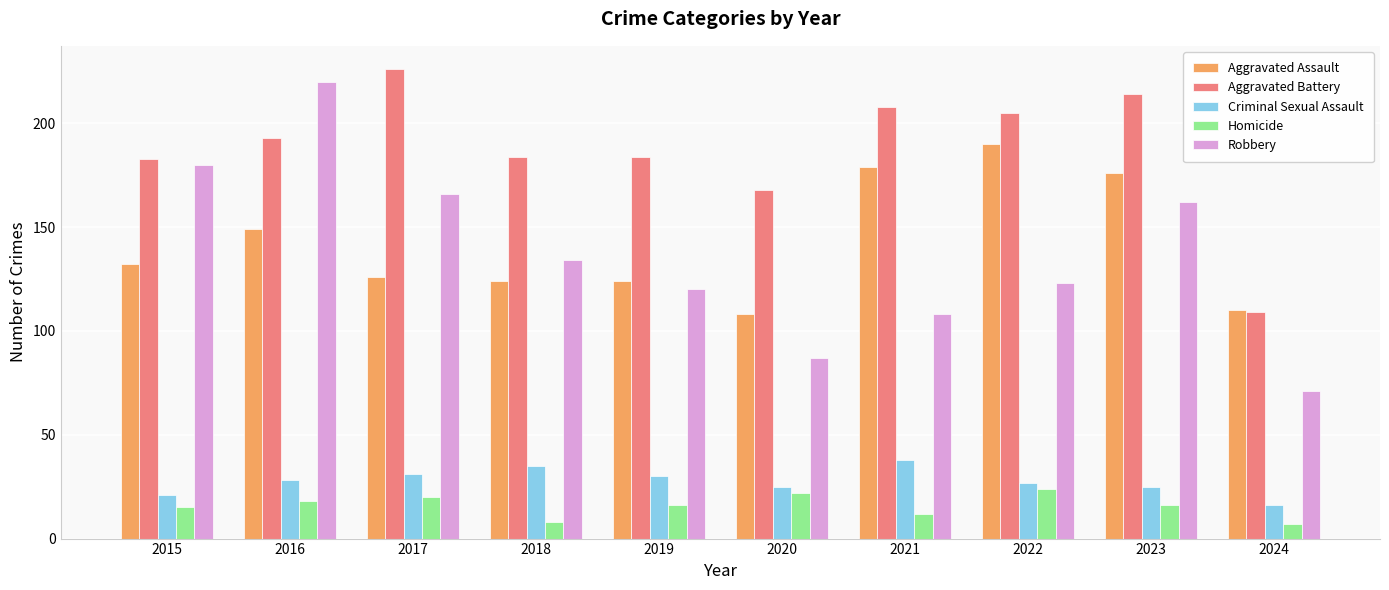

Where is Aggravated Assault nearest to the value 149?

2016